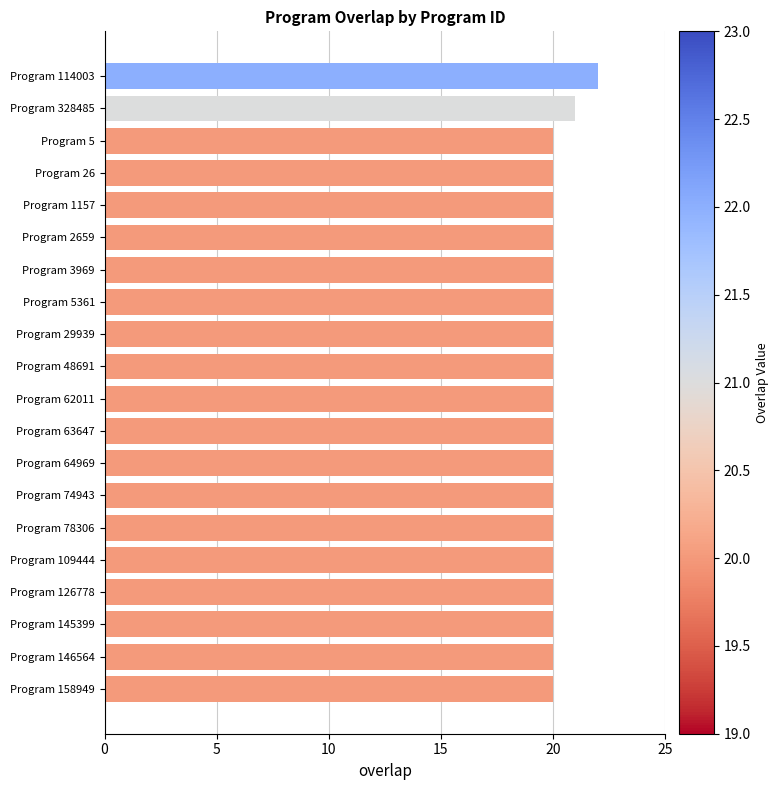

Reading bottom to top, what are all the values shown in this chart?

Program 158949=20	Program 146564=20	Program 145399=20	Program 126778=20	Program 109444=20	Program 78306=20	Program 74943=20	Program 64969=20	Program 63647=20	Program 62011=20	Program 48691=20	Program 29939=20	Program 5361=20	Program 3969=20	Program 2659=20	Program 1157=20	Program 26=20	Program 5=20	Program 328485=21	Program 114003=22